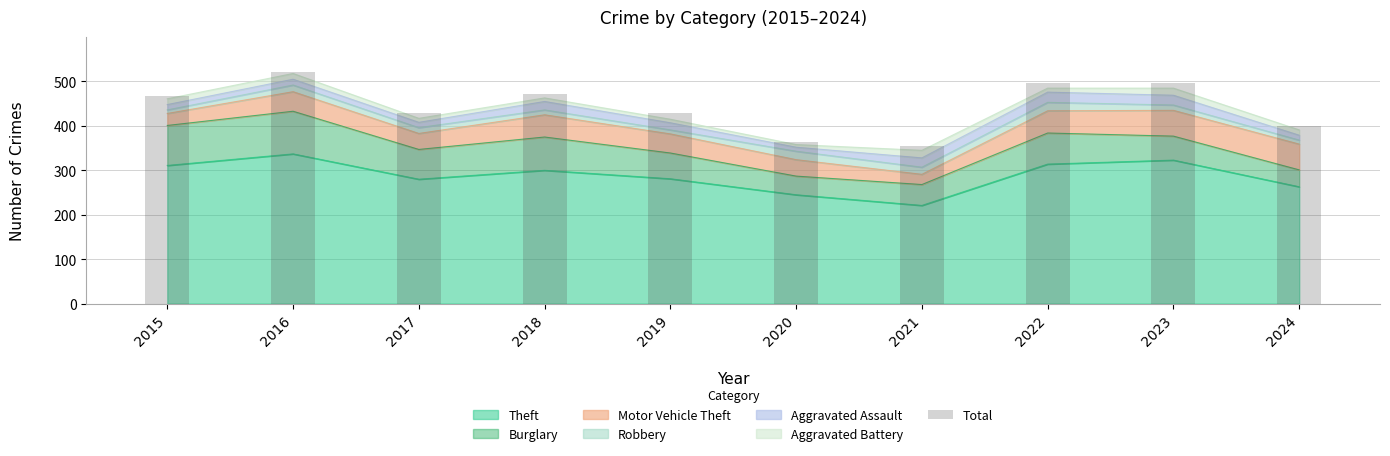

At which label does the data first exceed 468?

2016